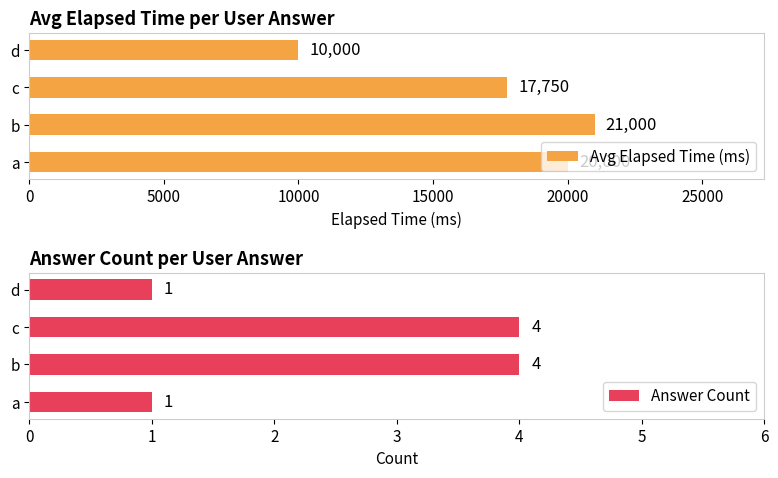

True or false: Avg Elapsed Time (ms) has a value of 10682 at c.

False